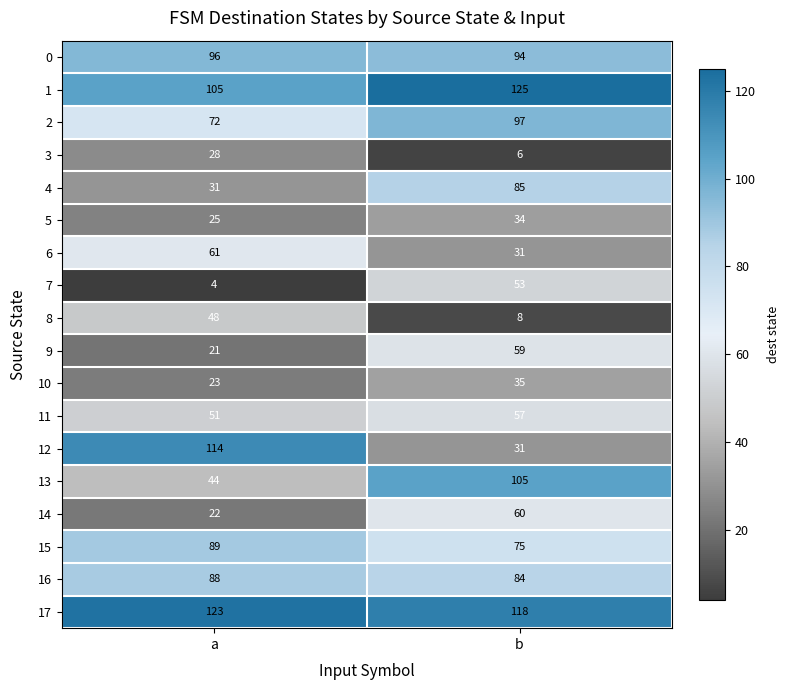

What is the difference between the 17 values at a and b?

5